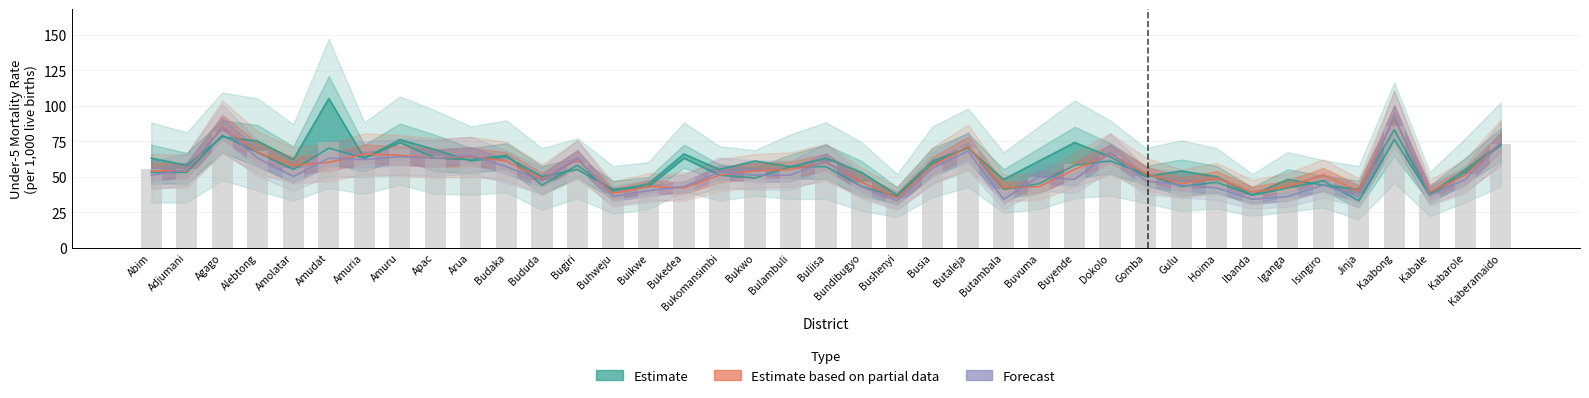

Count the number of data series in this chart.

4